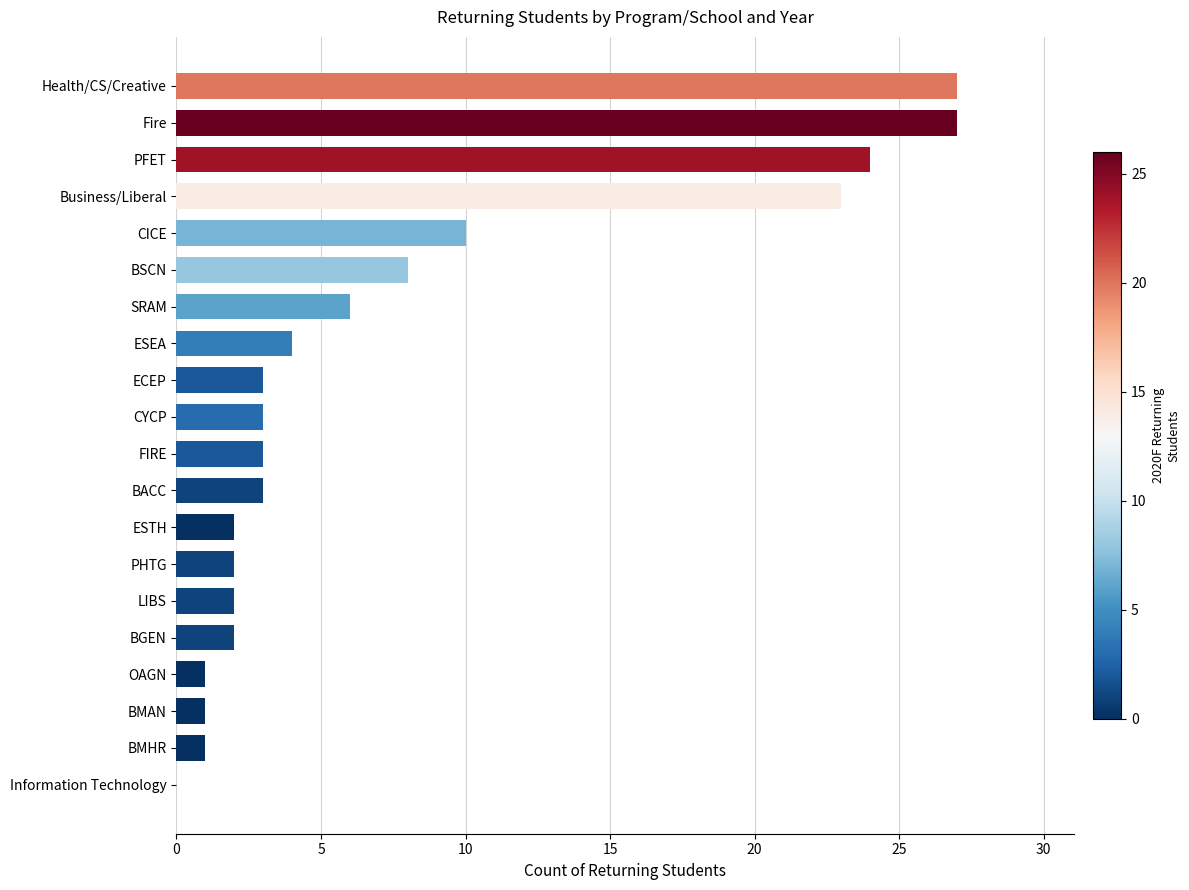

What is the sum of the values at ECEP and Health/CS/Creative?

30